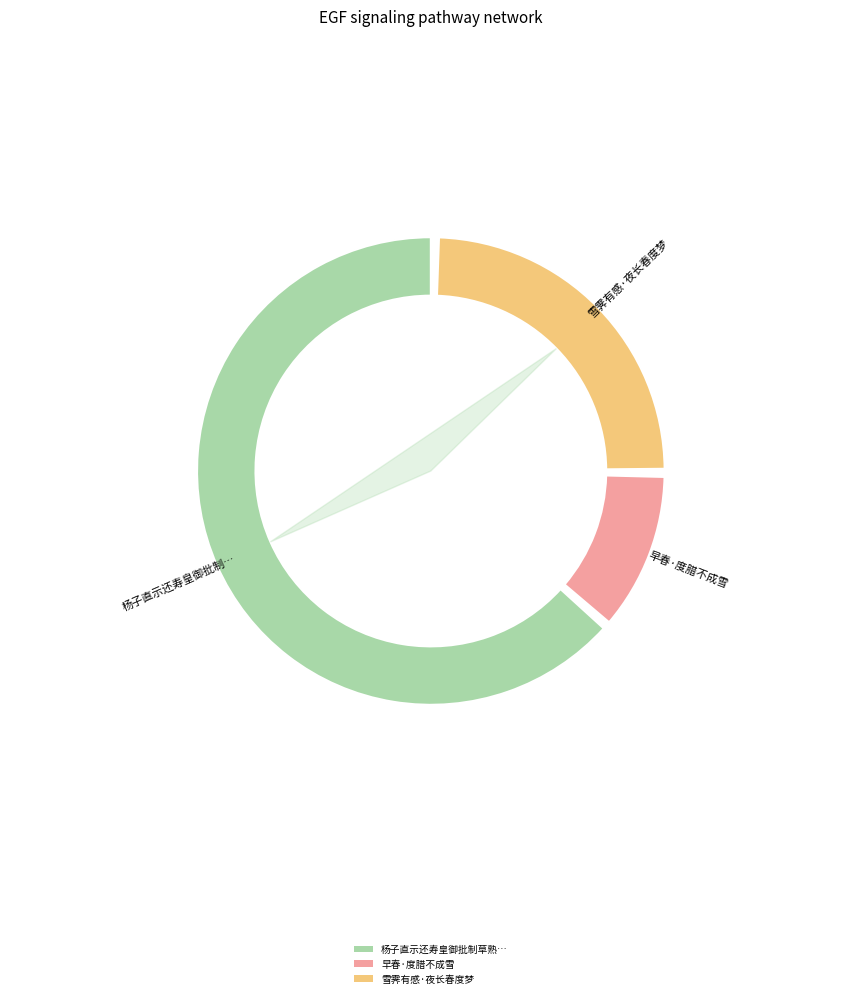

To the nearest percent, what percentage of the pie is 杨子直示还寿皇御批制草熟状将以新诗叹服匠手走笔奉酬既谢厚贶且为王春度玉墀之祝?

64%